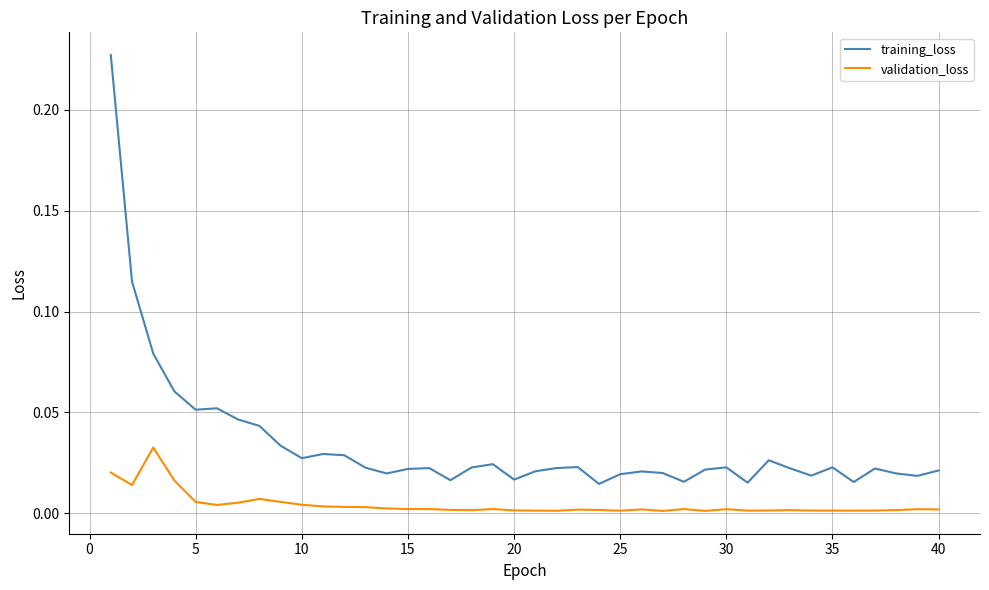

Which series has the widest spread of values?

training_loss